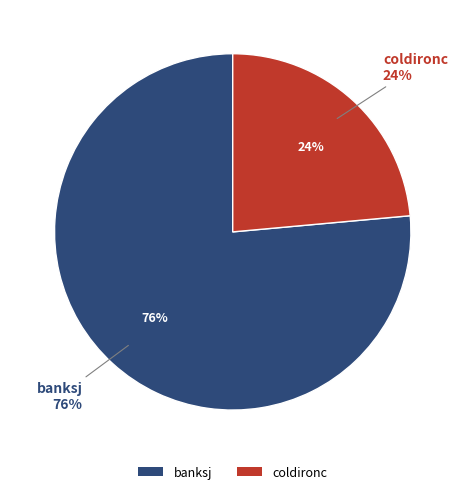

Does banksj account for over 50% of the chart?

Yes